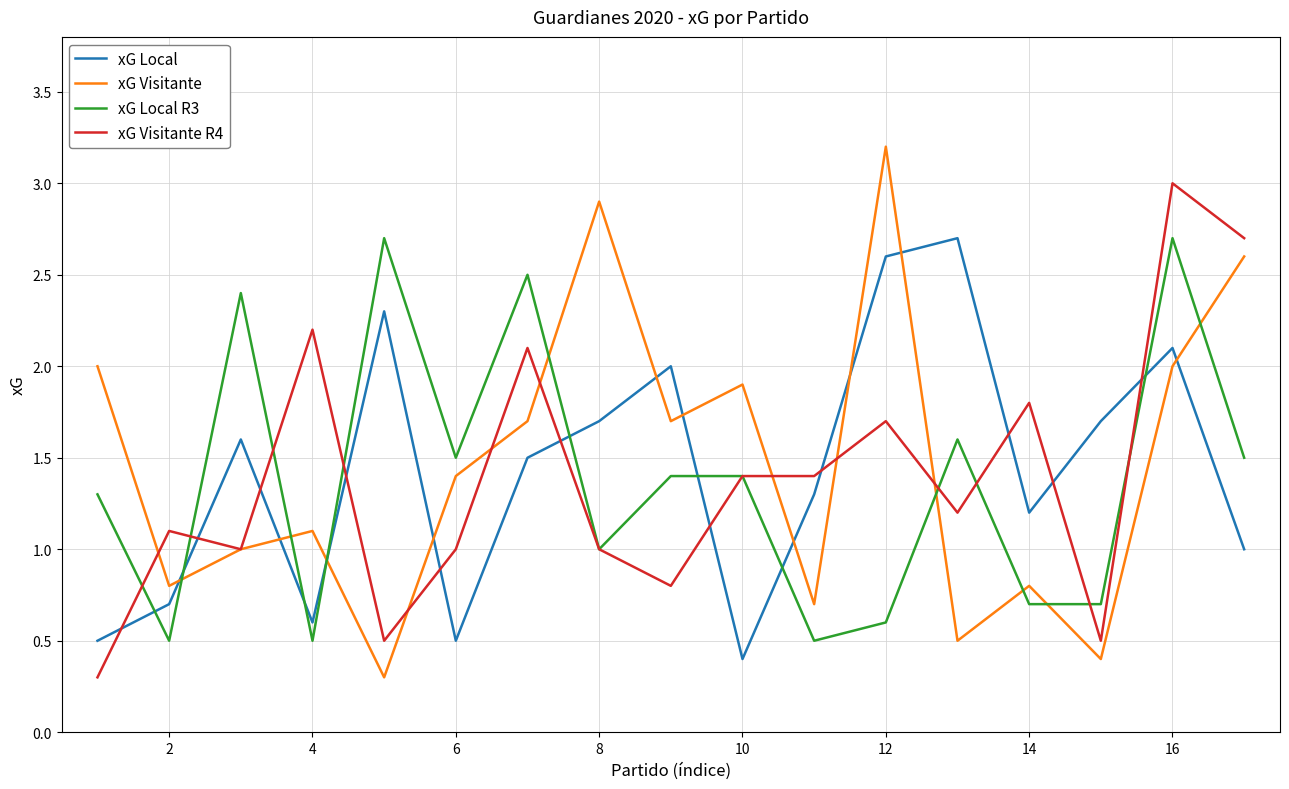

What is the lowest value of the xG Visitante series?

0.3